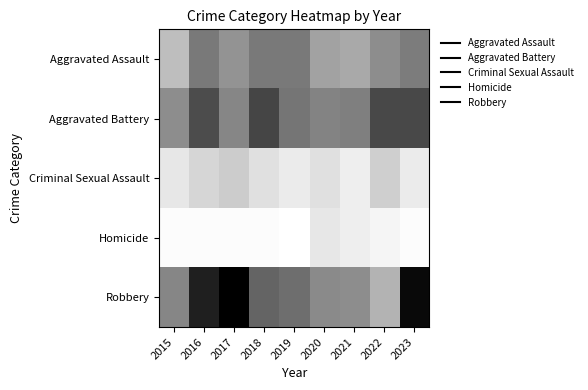

Reading left to right, what are all the values shown in this chart?

Aggravated Assault: 2015=21	2016=41	2017=33	2018=41	2019=41	2020=29	2021=27	2022=35	2023=40
Aggravated Battery: 2015=35	2016=54	2017=37	2018=56	2019=42	2020=38	2021=39	2022=55	2023=55
Criminal Sexual Assault: 2015=9	2016=14	2017=17	2018=11	2019=8	2020=11	2021=7	2022=16	2023=8
Homicide: 2015=3	2016=3	2017=3	2018=3	2019=2	2020=9	2021=7	2022=5	2023=3
Robbery: 2015=37	2016=67	2017=76	2018=47	2019=44	2020=36	2021=35	2022=24	2023=73